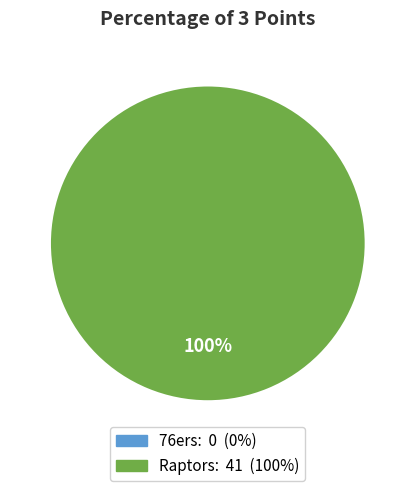

Does Raptors represent more than half of the total?

Yes